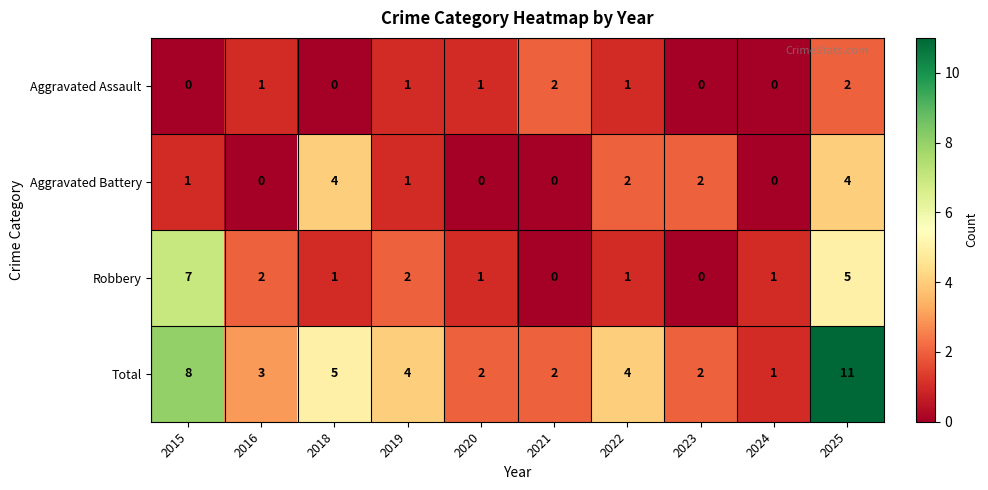

What is the difference between the second highest and minimum values in the Robbery series?

5